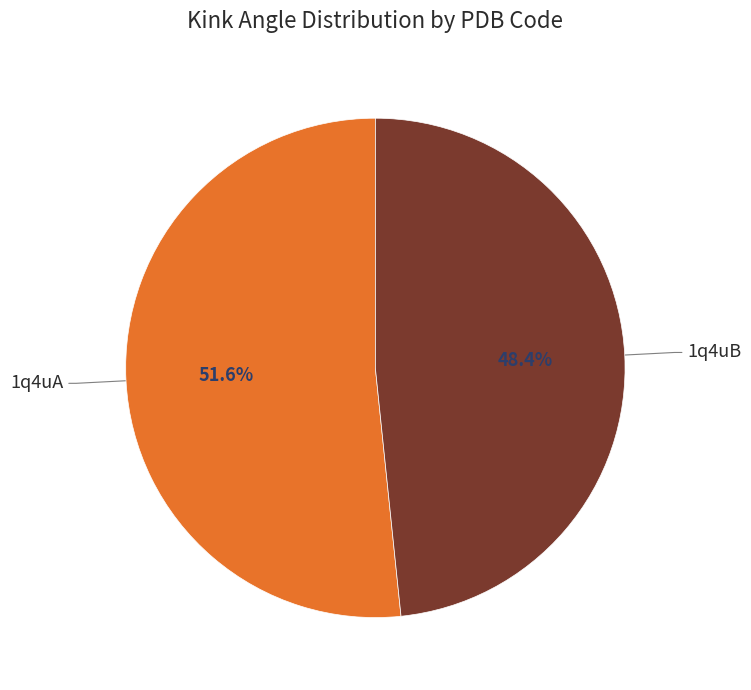

To the nearest percent, what percentage of the pie is 1q4uA?

52%